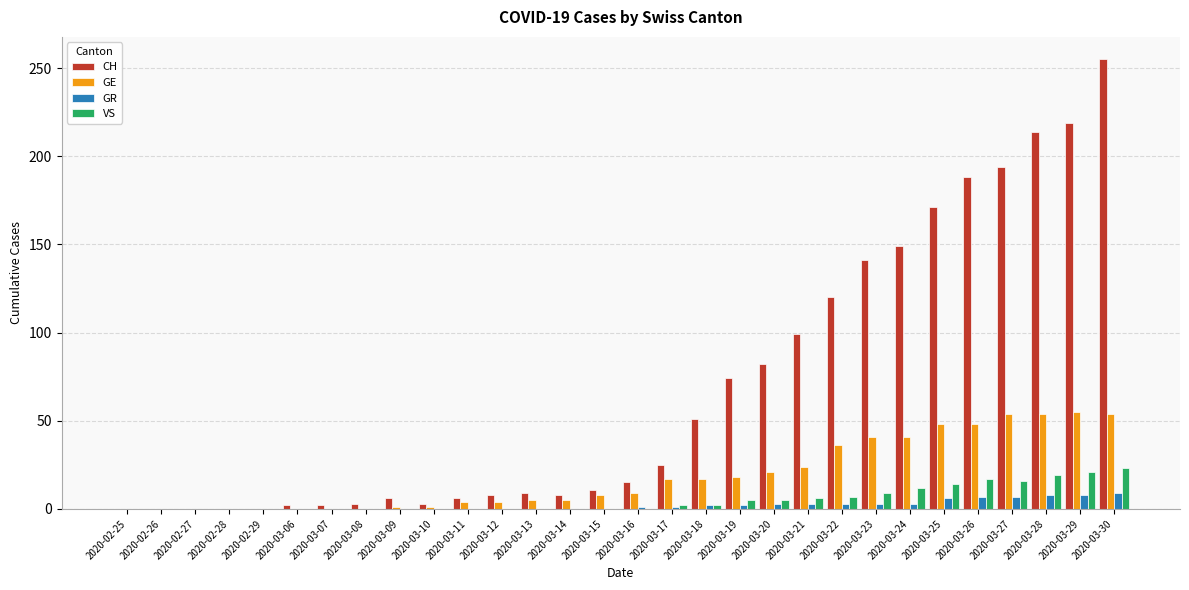

What is the average value of the GE series?

19